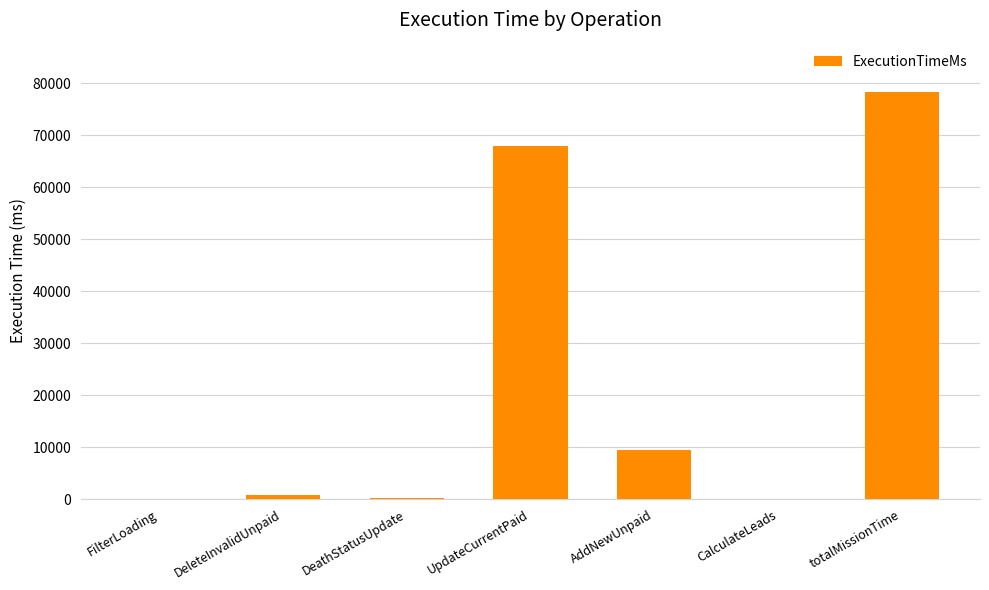

What is the change in value from FilterLoading to totalMissionTime?

+78437